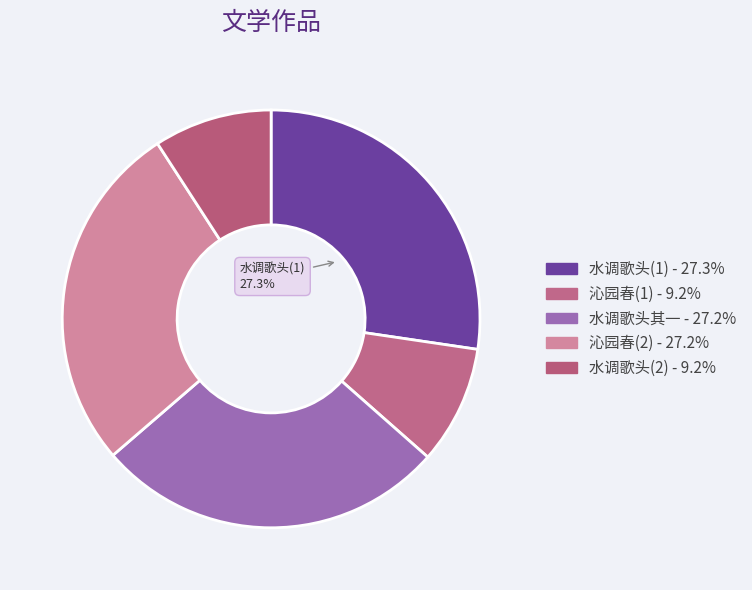

Count the number of slices in the pie.

5